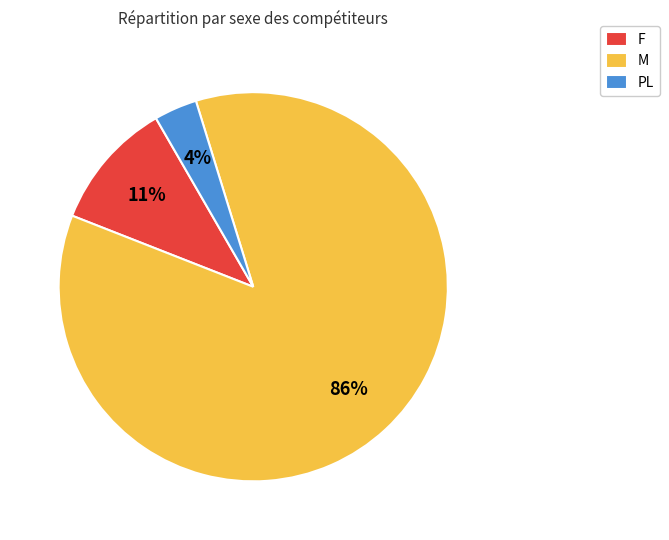

To the nearest percent, what is the difference between the F and PL slice percentages?

7%